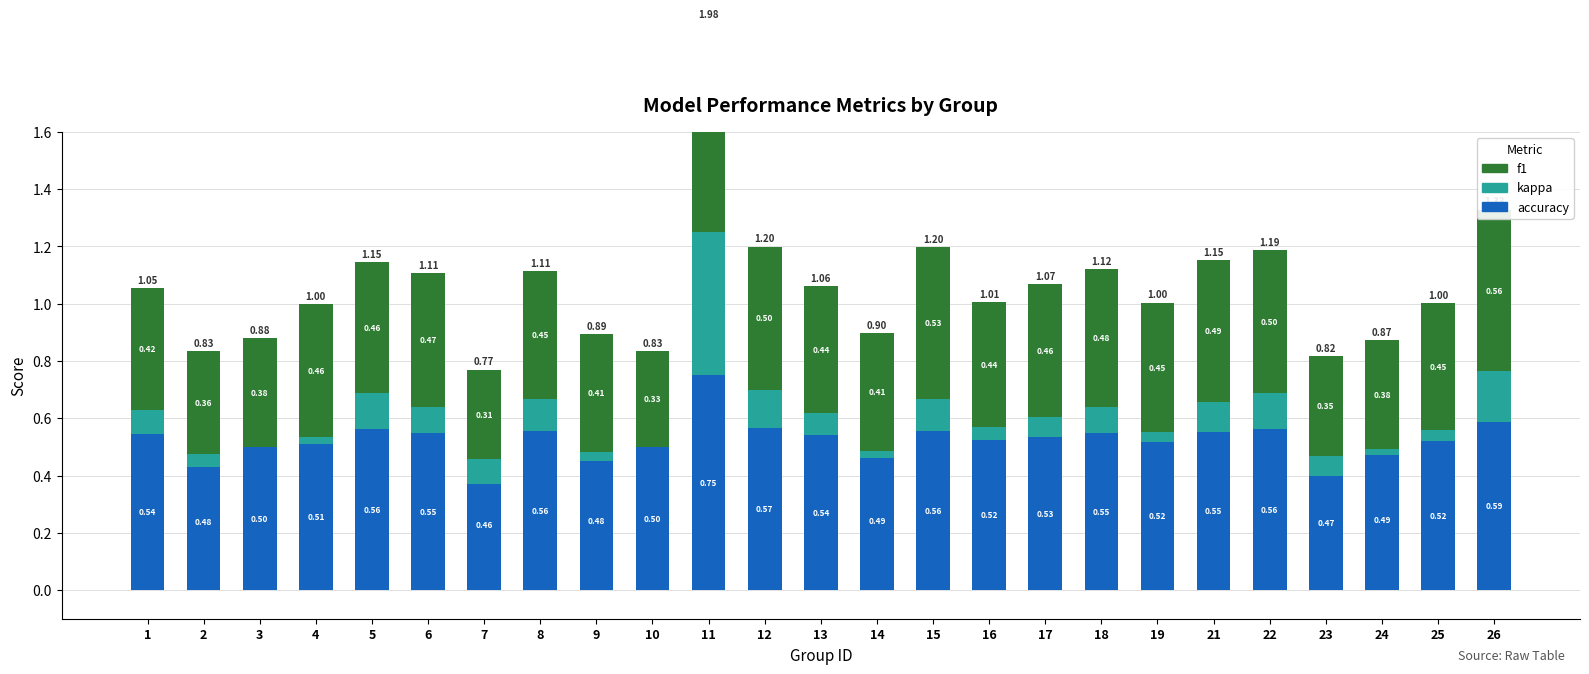

Reading left to right, what are all the values shown in this chart?

accuracy: 0.5	0.5	0.5	0.5	0.6	0.5	0.5	0.6	0.5	0.5	0.8	0.6	0.5	0.5	0.6	0.5	0.5	0.5	0.5	0.6	0.6	0.5	0.5	0.5	0.6
kappa: 0.1	0.0	0.0	0.0	0.1	0.1	0.1	0.1	0.0	0.0	0.5	0.1	0.1	0.0	0.1	0.0	0.1	0.1	0.0	0.1	0.1	0.1	0.0	0.0	0.2
f1: 0.4	0.4	0.4	0.5	0.5	0.5	0.3	0.4	0.4	0.3	0.7	0.5	0.4	0.4	0.5	0.4	0.5	0.5	0.5	0.5	0.5	0.4	0.4	0.4	0.6